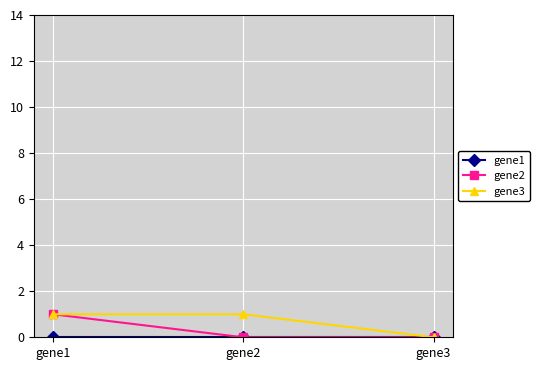

At which label does gene3 reach its minimum?

gene3